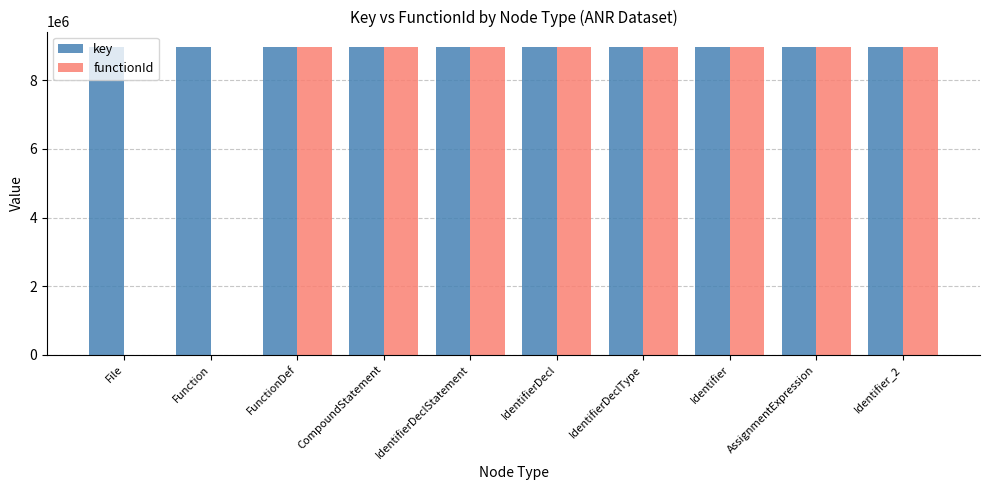

What is the approximate value of functionId at IdentifierDecl?

8974087